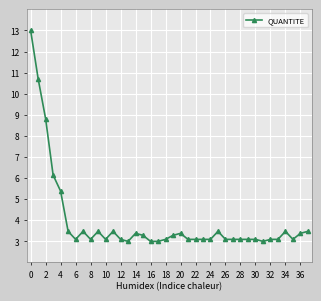

What is the maximum value shown in the chart?

13.0